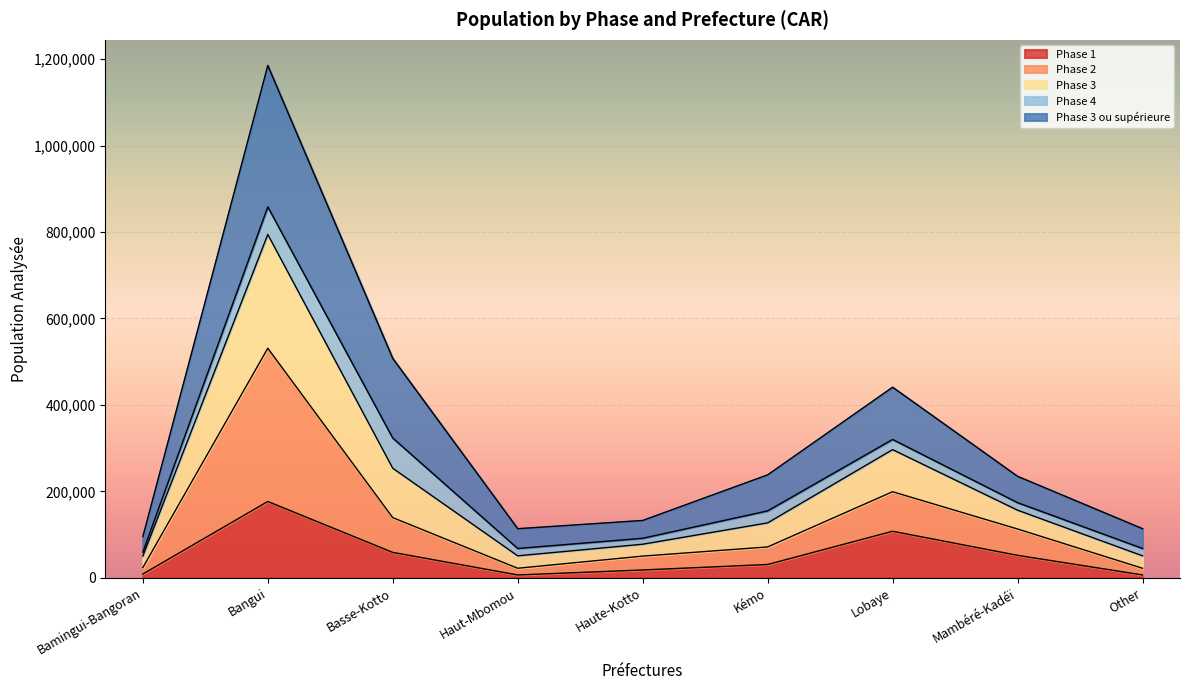

Where does the Phase 2 series first go above 71615?

Bangui